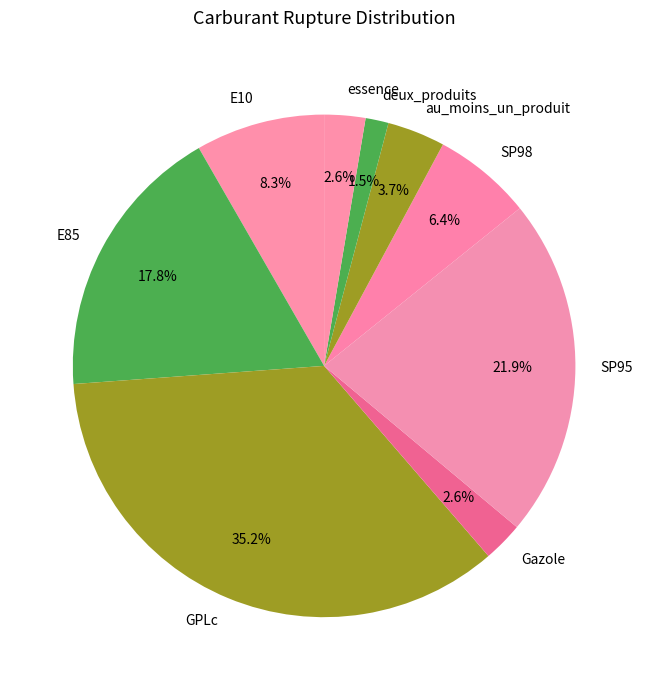

Which has a higher value, essence or E85?

E85